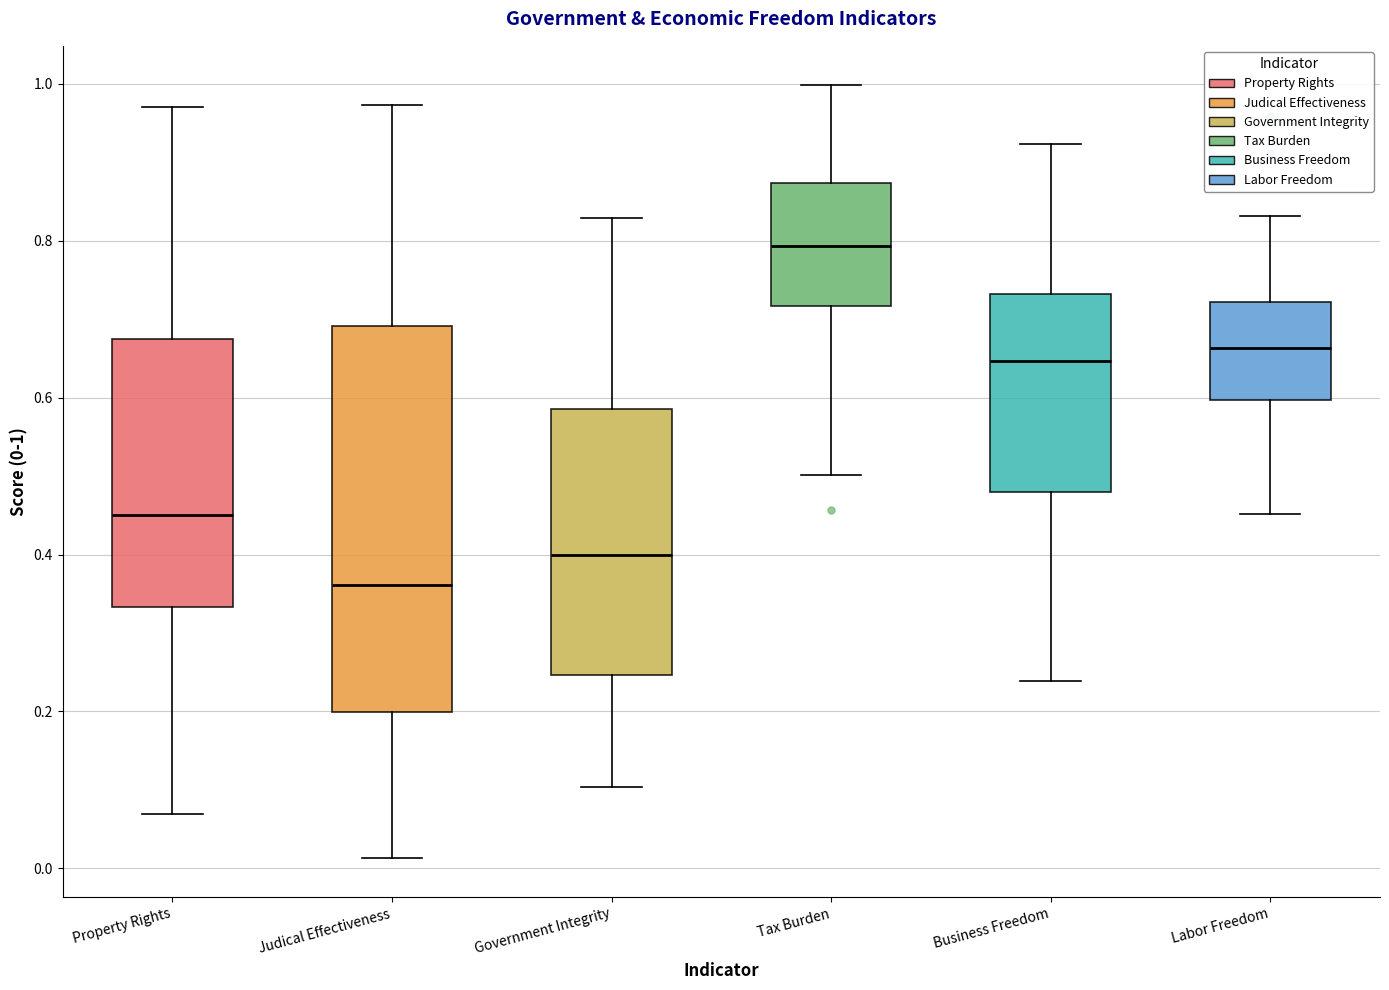

Which box has the lowest median line?

Judical Effectiveness